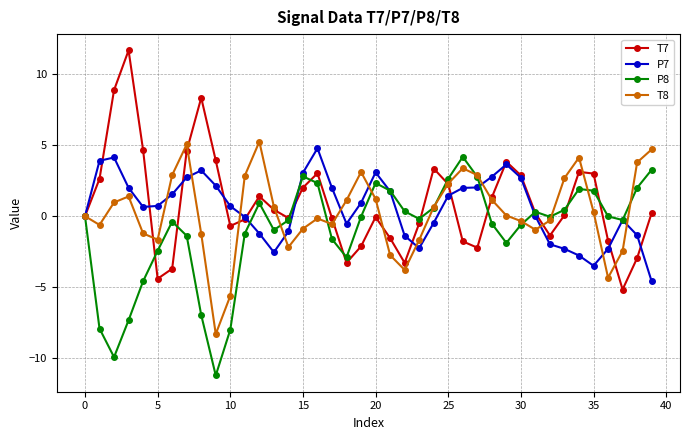

What is the difference between the maximum and second lowest values in the P8 series?

14.1